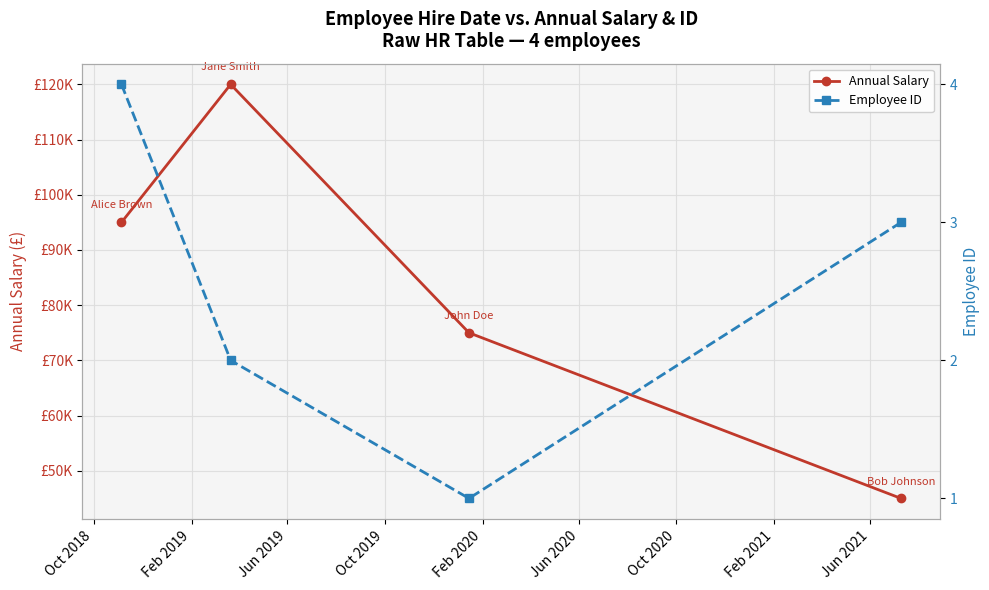

Reading left to right, transcribe all the data shown in this chart.

Annual Salary: 95000	120000	75000	45000
Employee ID: 4	2	1	3